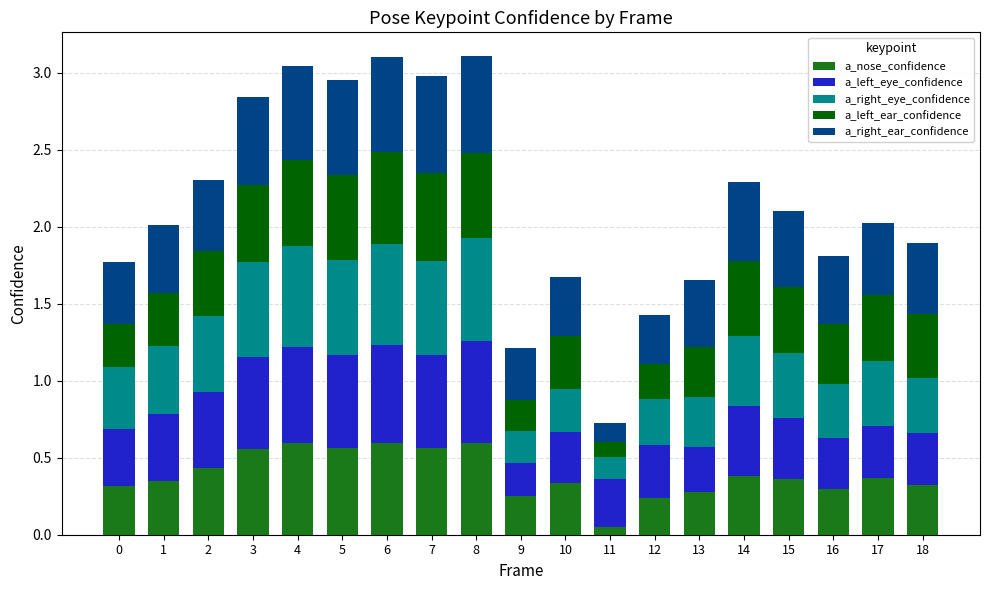

What is the total value across all series at 3?

2.8